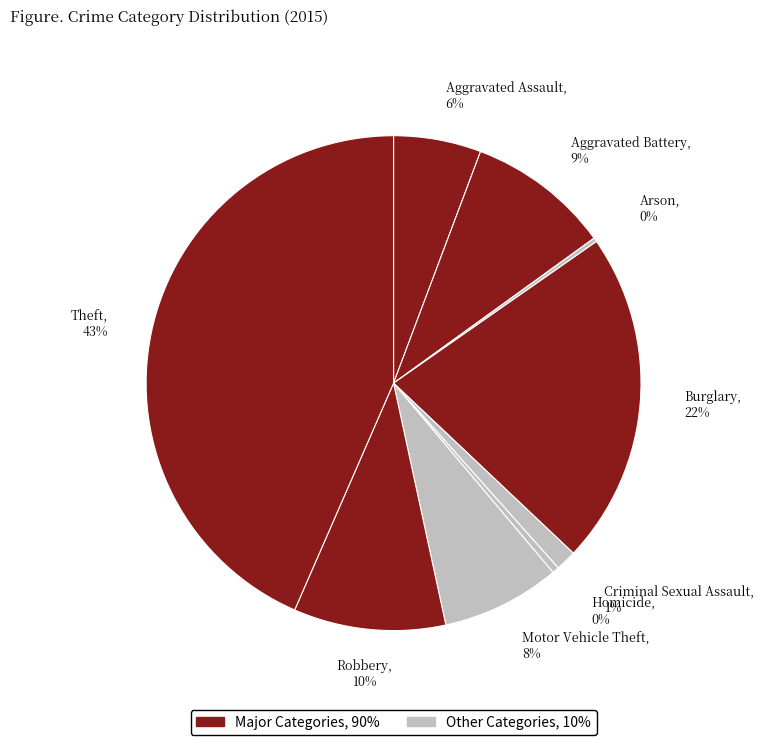

Is there any slice that represents more than half of the pie?

No